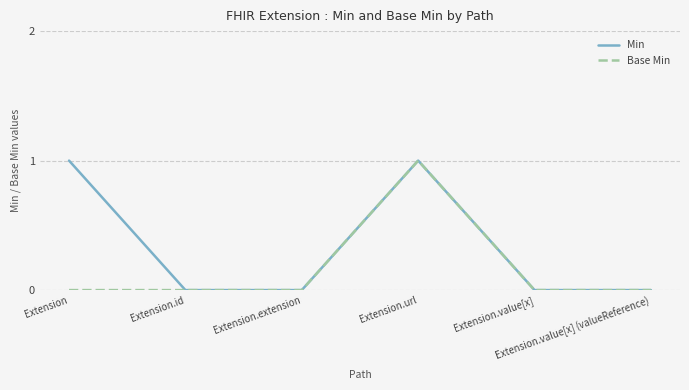

Rank the series by their average value, from lowest to highest.

Base Min, Min